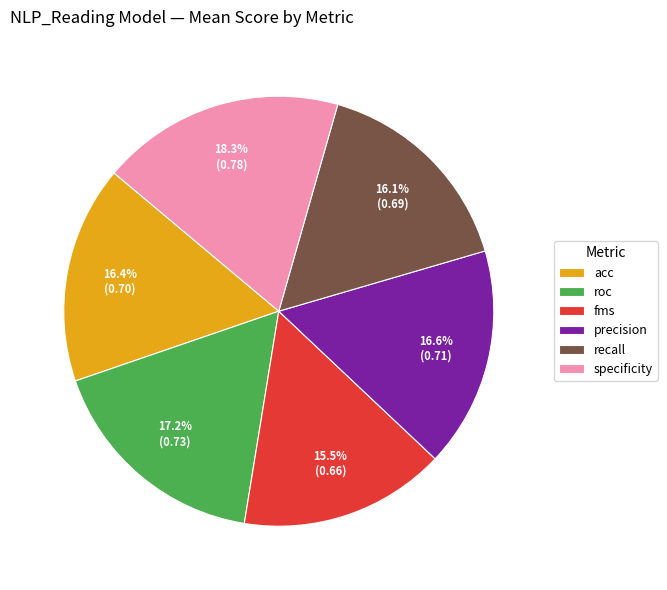

What is the ratio of the value at fms to the value at specificity?

0.8